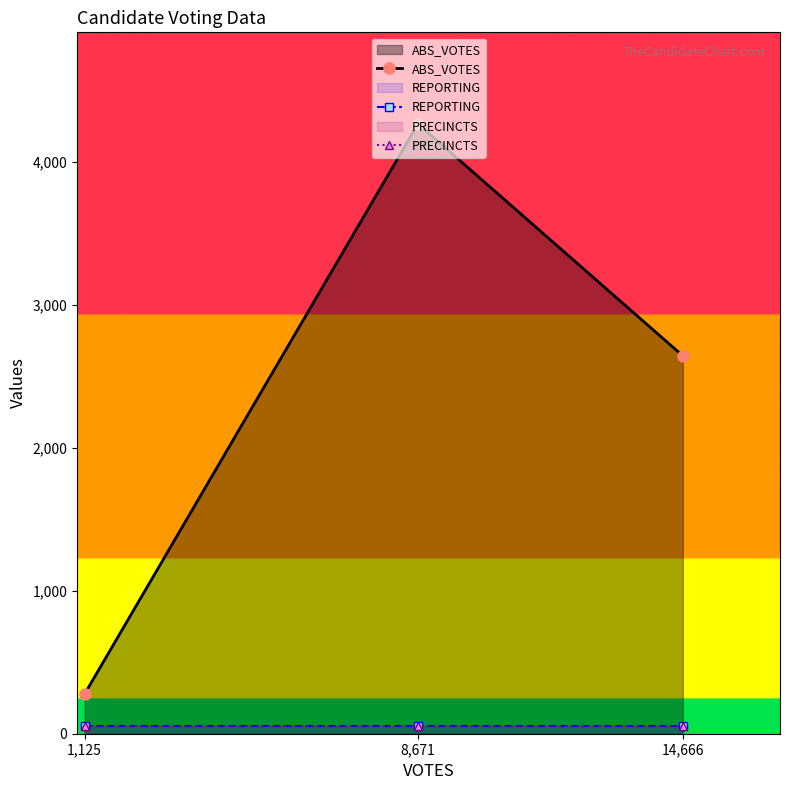

What is the sum of all ABS_VOTES values?

7184